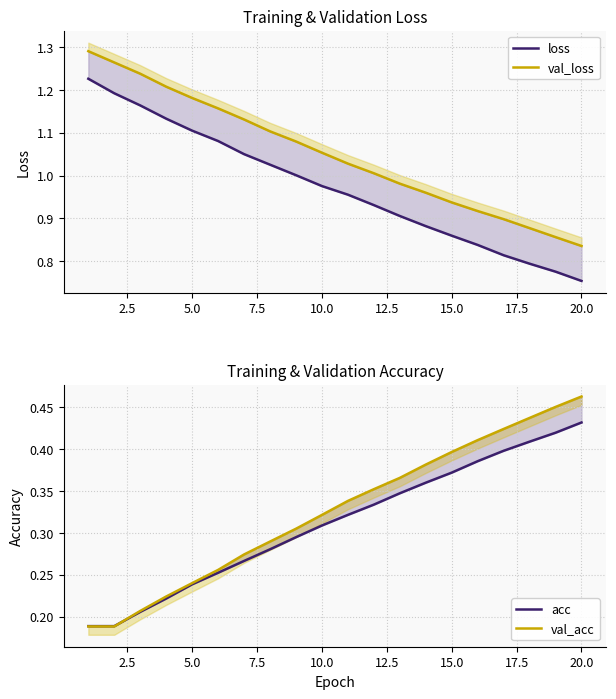

The val_acc series shows 0.1 at 20.0. True or false?

False